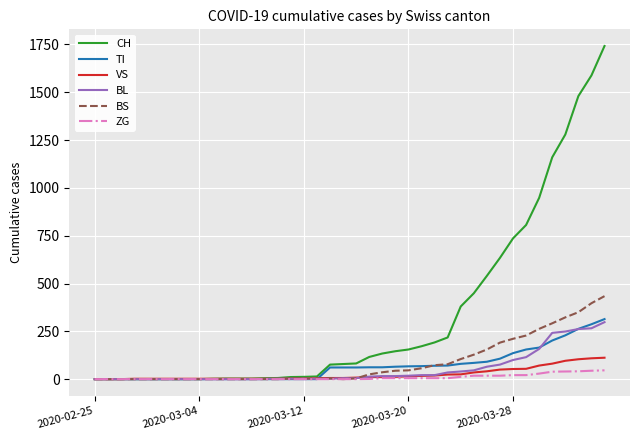

Which series has the largest total across all categories?

CH